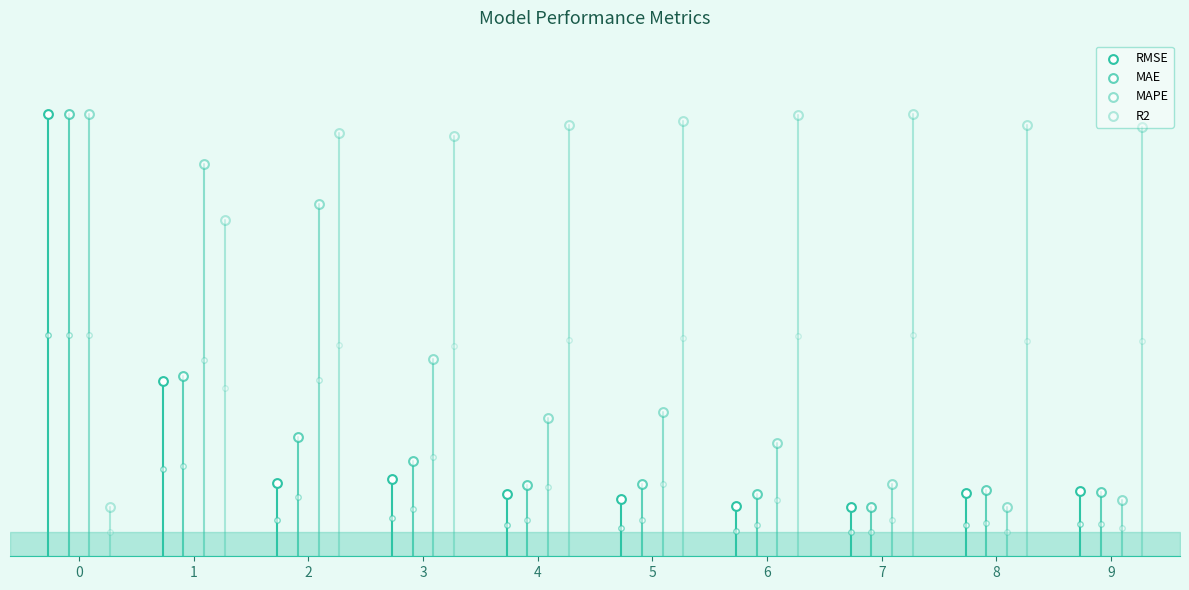

What are all the series names shown in the legend?

RMSE, MAE, MAPE, R2